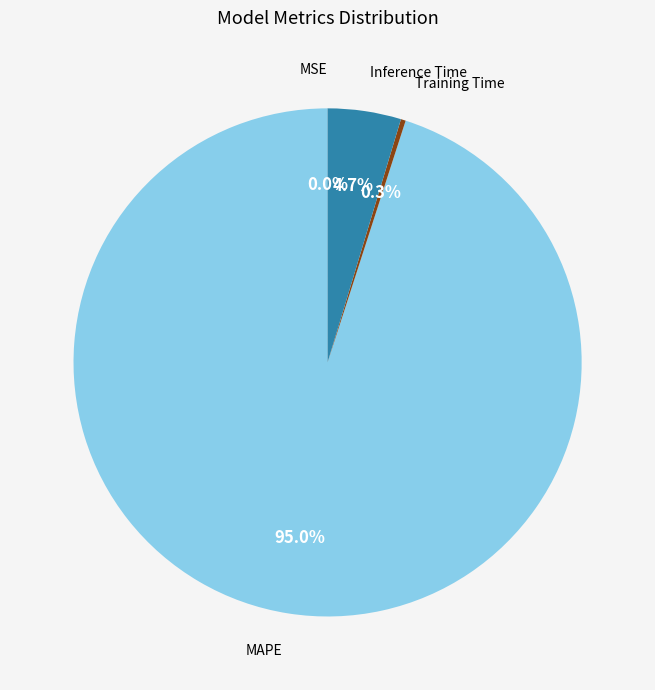

What portion of the pie excludes Inference Time?

95.3%